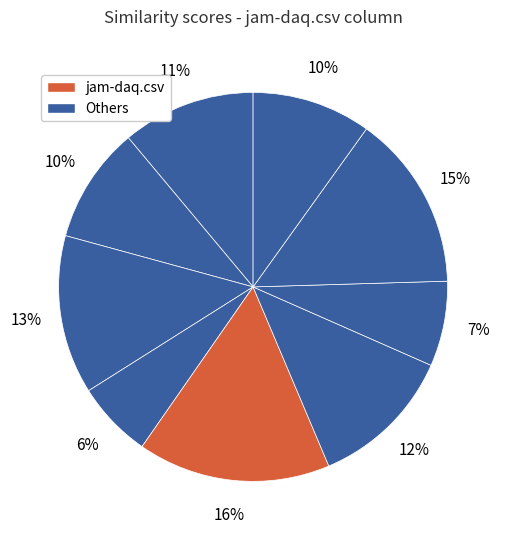

How many slices are in this pie chart?

9